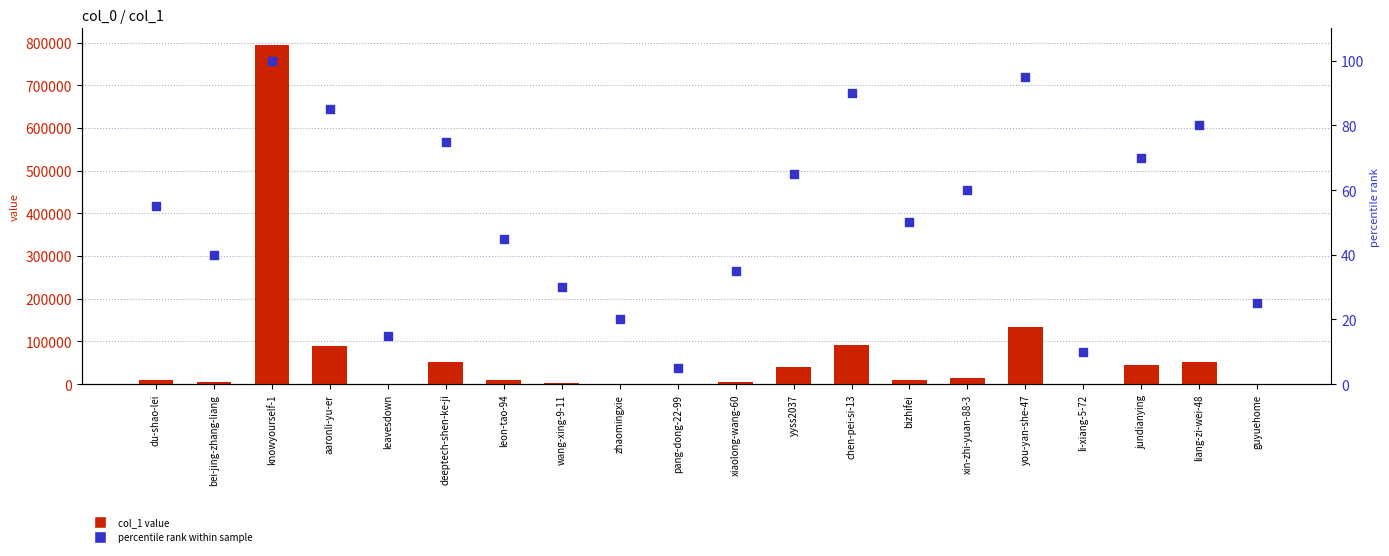

At how many categories does at least one series exceed 719544?

1